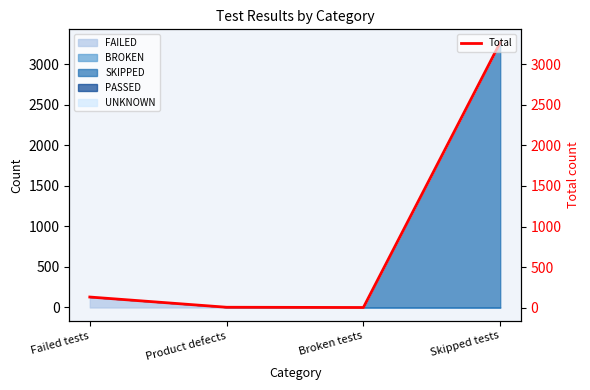

Count the number of categories in the chart.

4